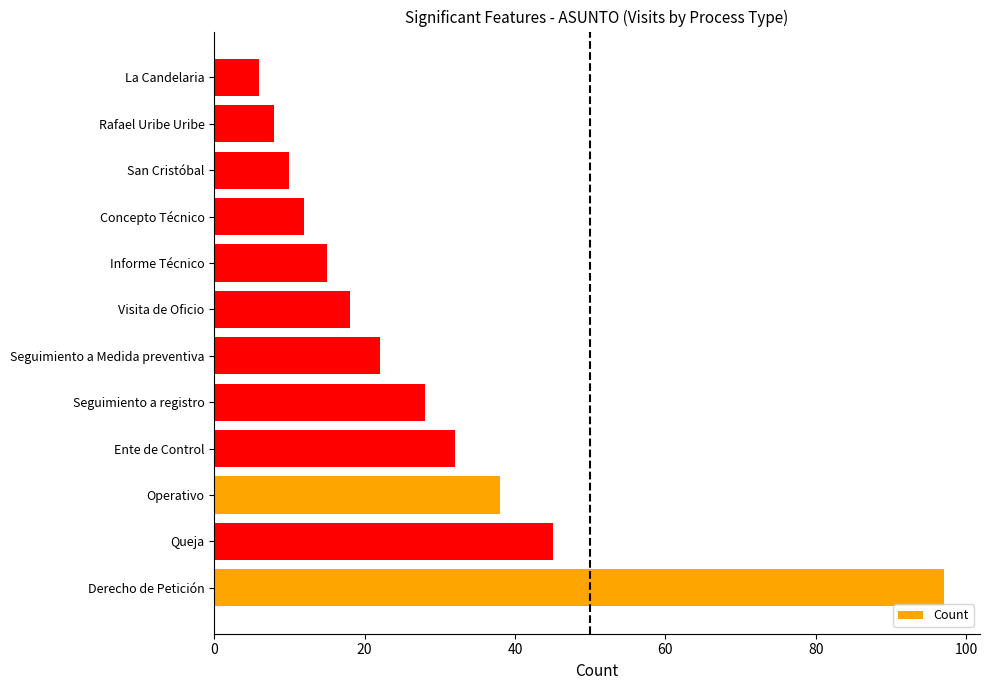

True or false: the data shows 8 at Rafael Uribe Uribe.

True